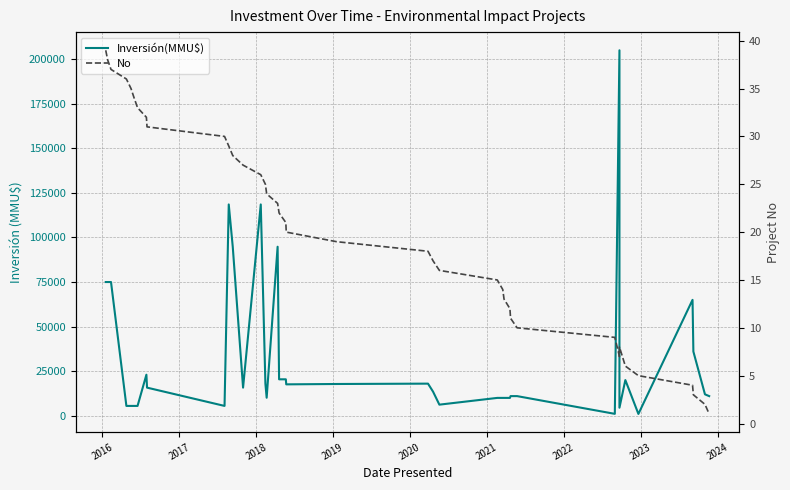

At how many categories does at least one series exceed 102402?

3